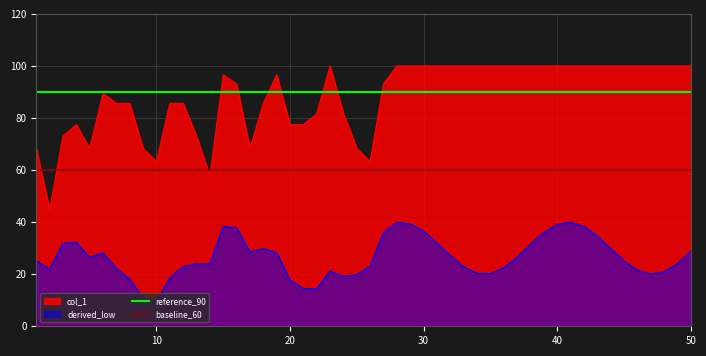

The value of col_1 at 10 is 26.0. True or false?

False